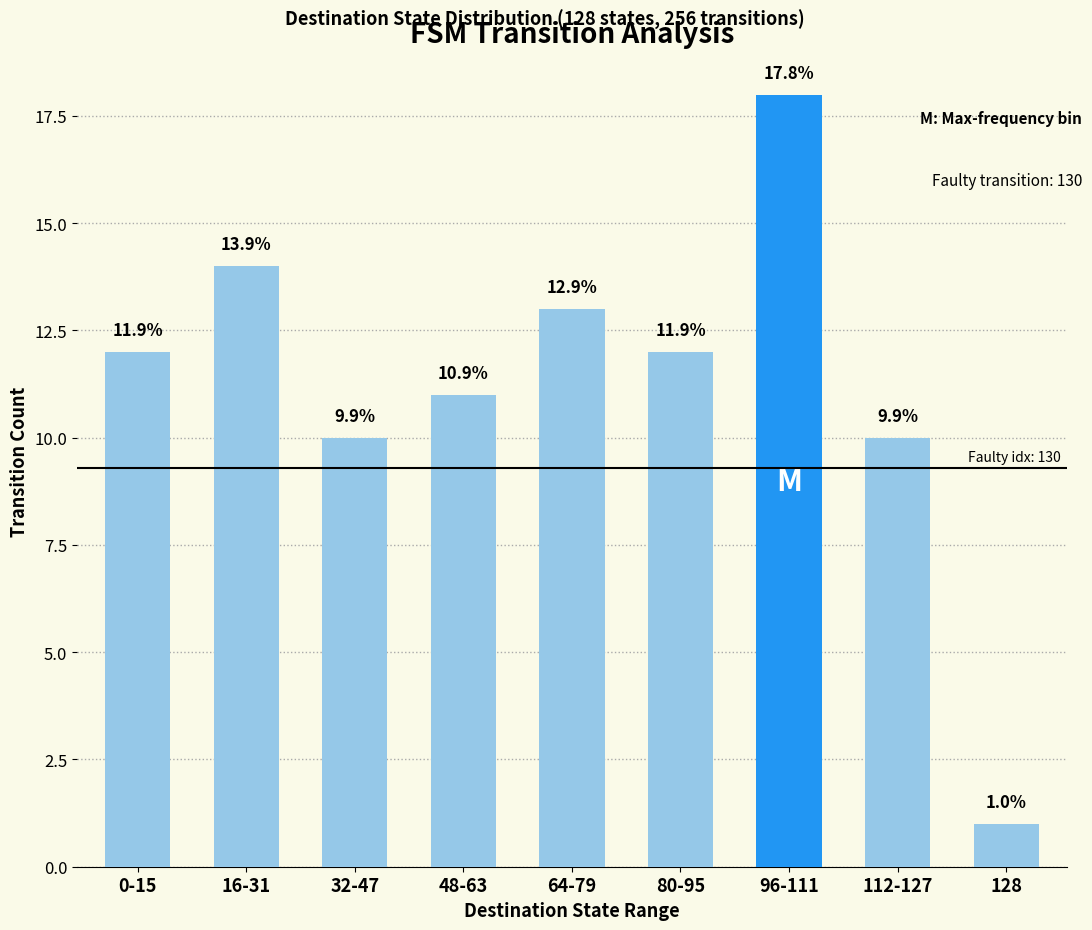

Between 96-111 and 0-15, which is larger?

96-111